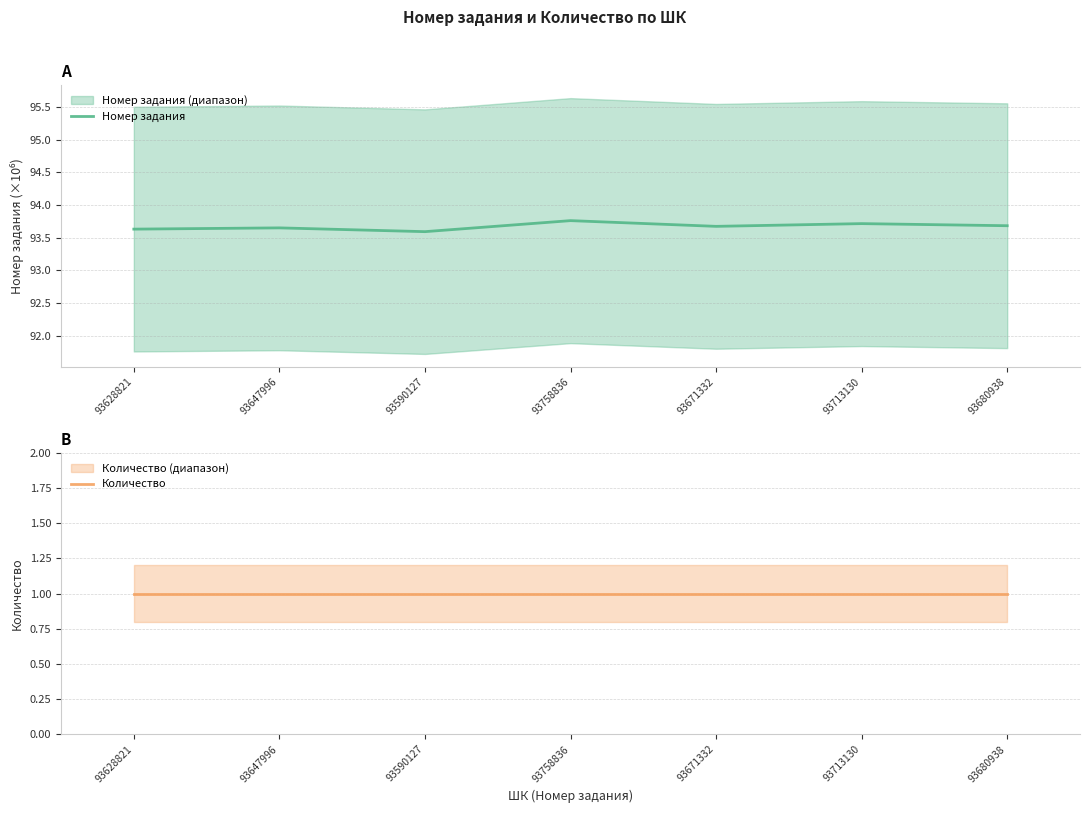

True or false: Количество and Номер задания intersect in this chart.

False